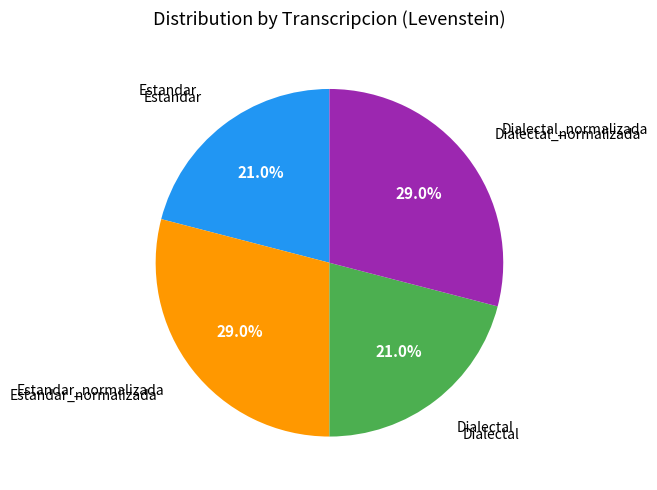

Rank the categories by value from lowest to highest.

Estandar, Dialectal, Estandar_normalizada, Dialectal_normalizada